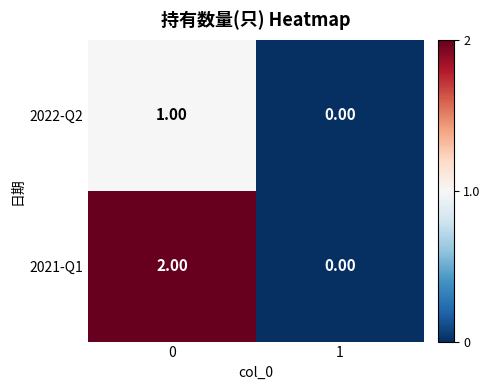

Which series has the widest spread of values?

2021-Q1